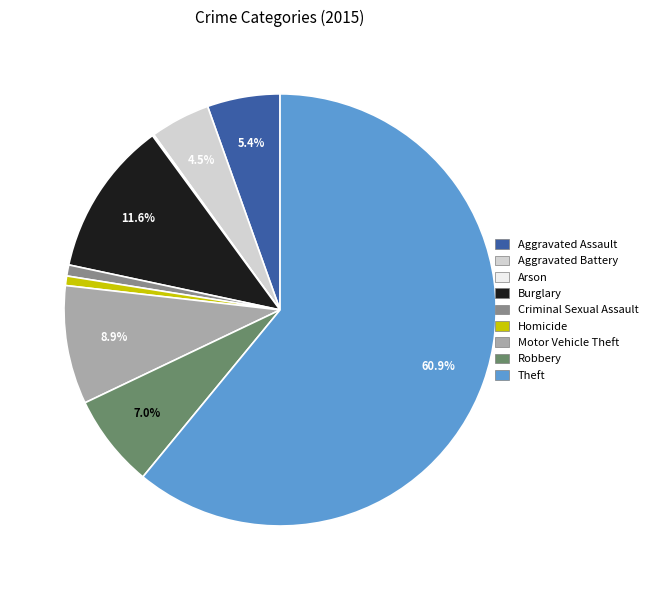

Which slice is the largest?

Theft